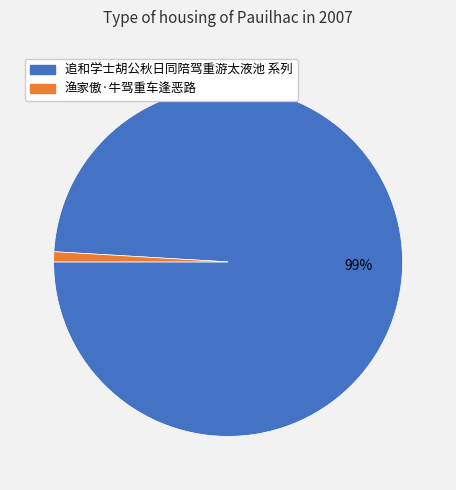

To the nearest percent, what is the difference between the largest and smallest slice percentages?

98%